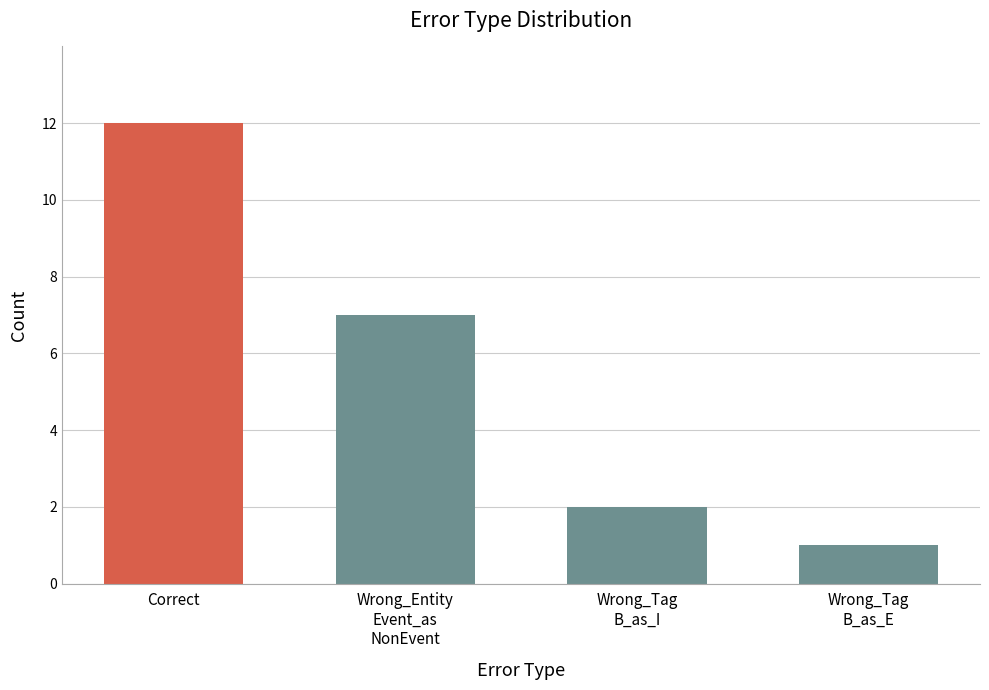

Which has a higher value, Wrong_Tag
B_as_I or Wrong_Entity
Event_as
NonEvent?

Wrong_Entity
Event_as
NonEvent